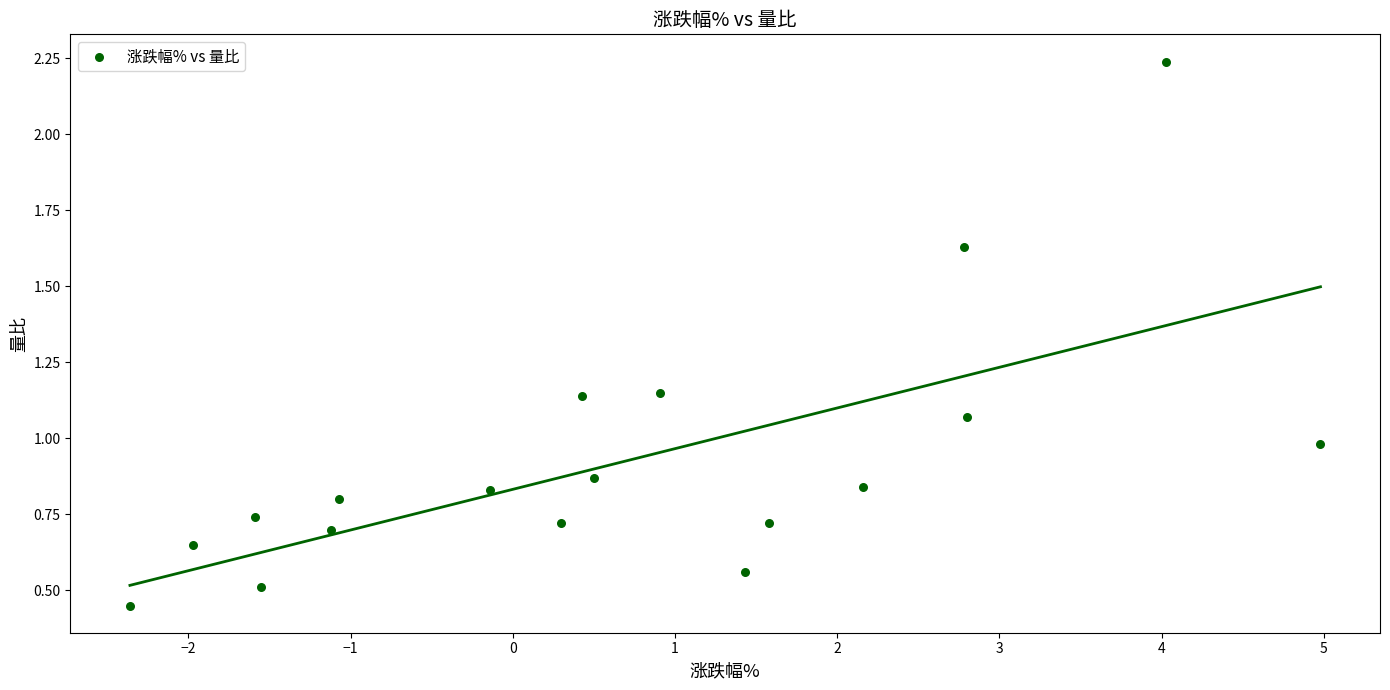

What is the range of Y values (max minus min)?

1.8